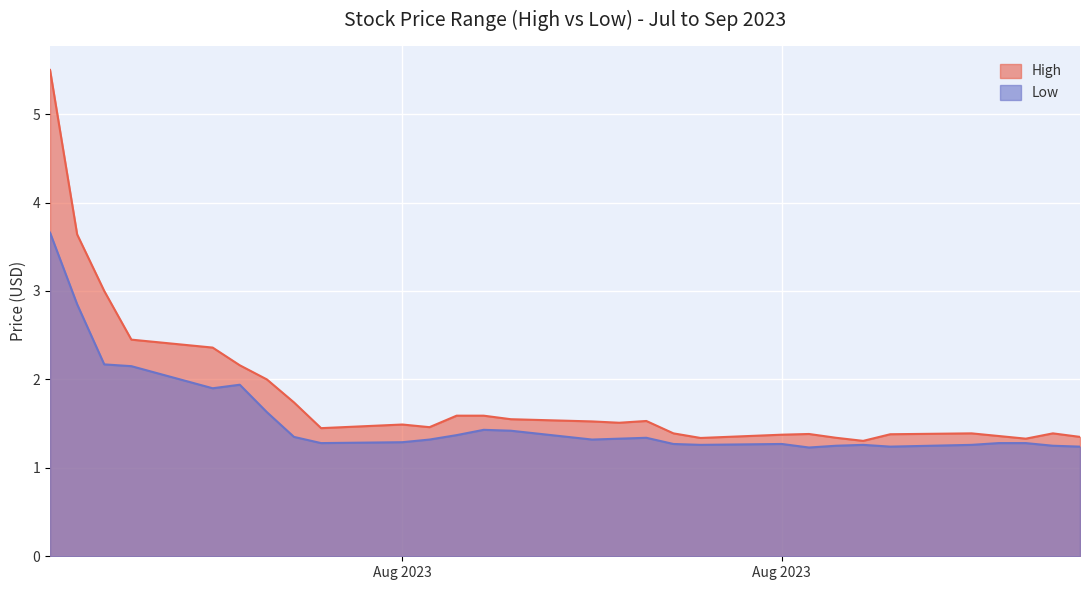

What are all the series names shown in the legend?

High, Low